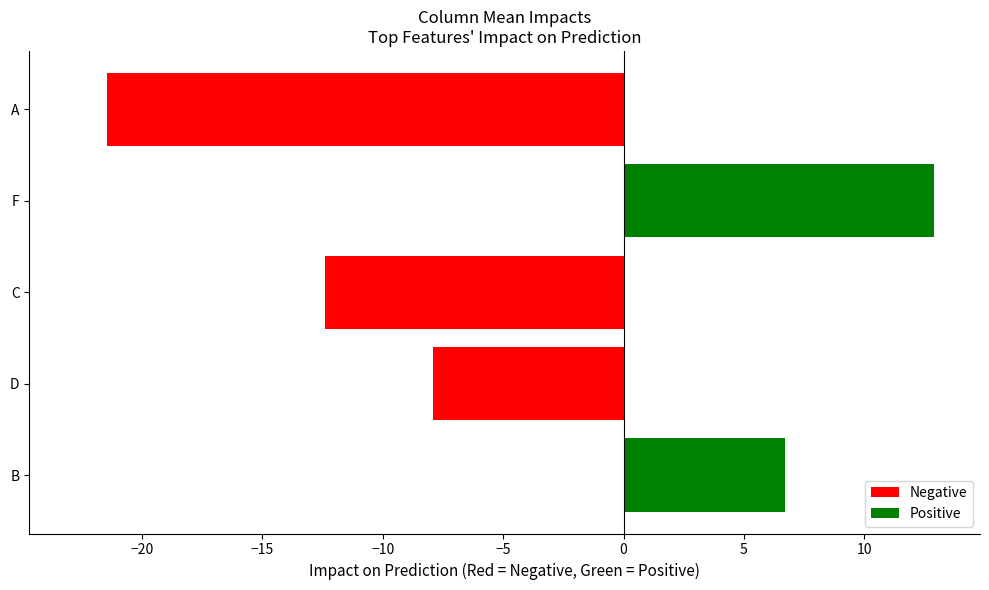

Rank the categories by value from highest to lowest.

F, B, D, C, A